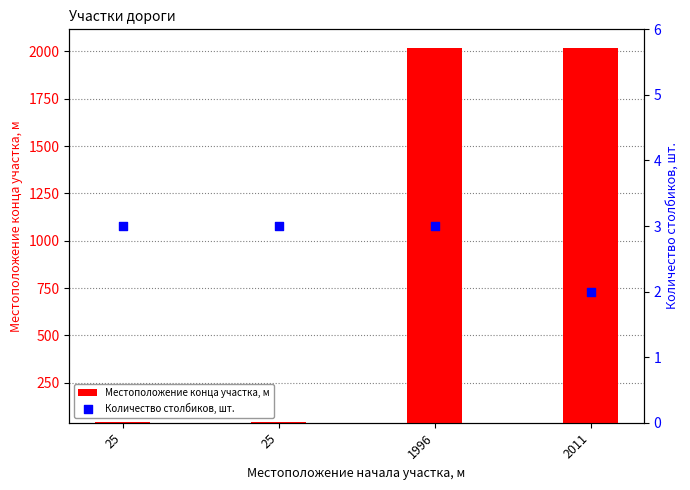

Is the value of Местоположение конца участка, м at 25 greater than the value of Количество столбиков, шт. at 2011?

Yes